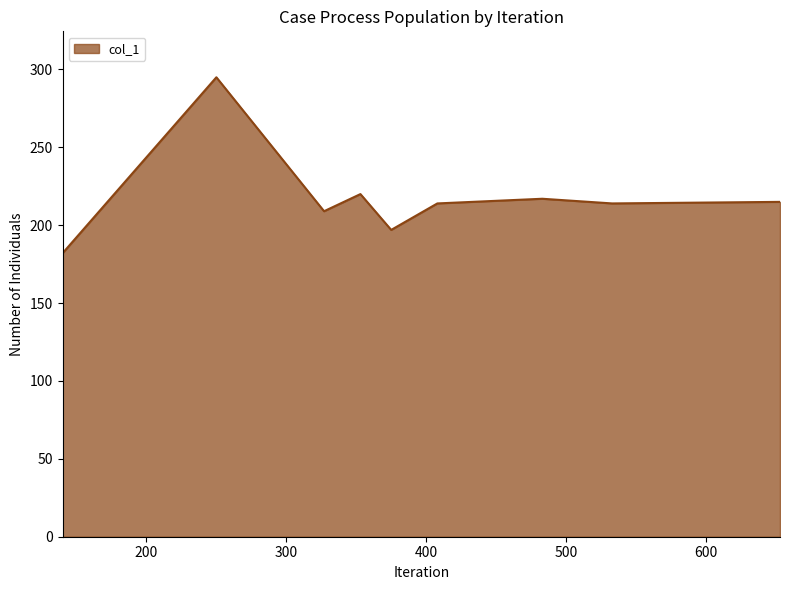

Does the chart have visible grid lines?

No